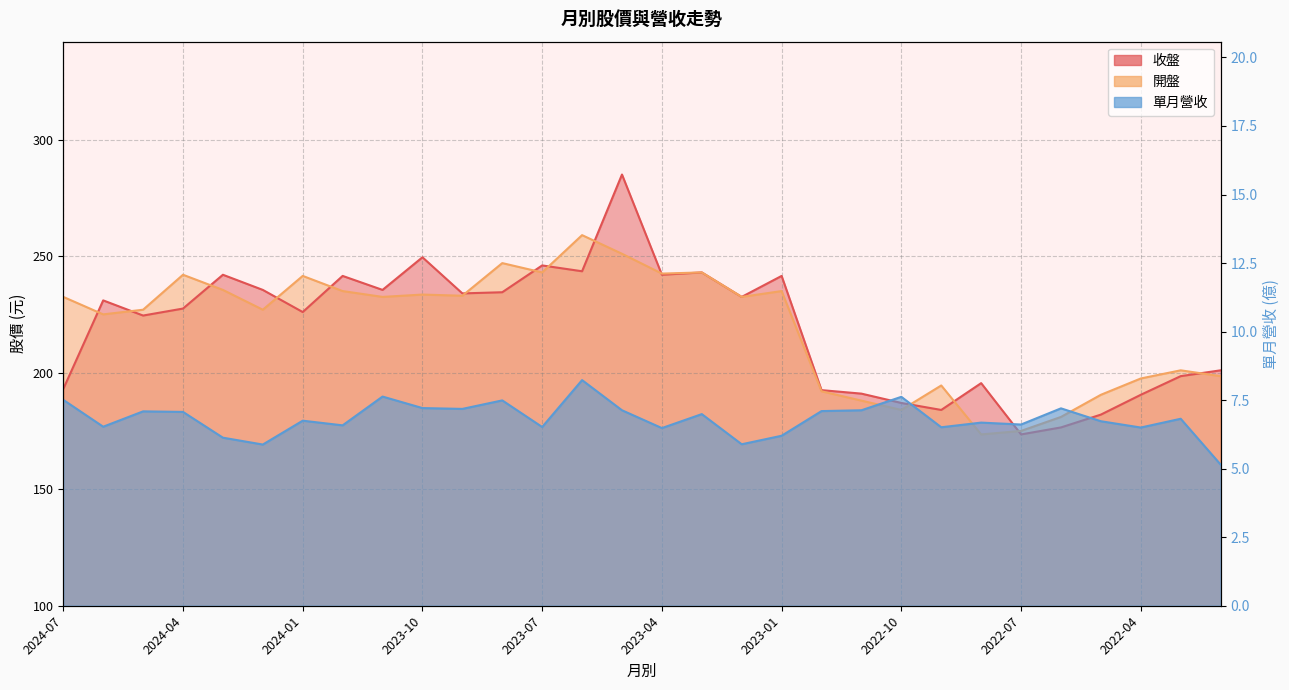

How many categories are shown in the chart?

30